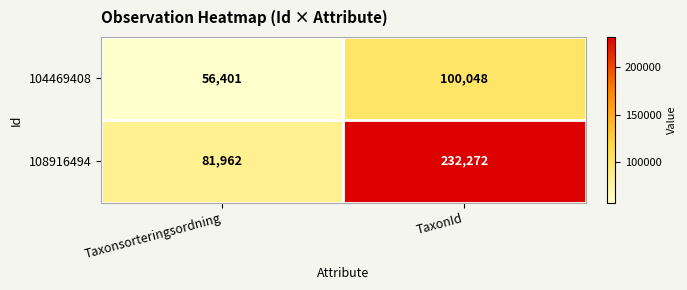

Which series changed the most between Taxonsorteringsordning and TaxonId?

108916494